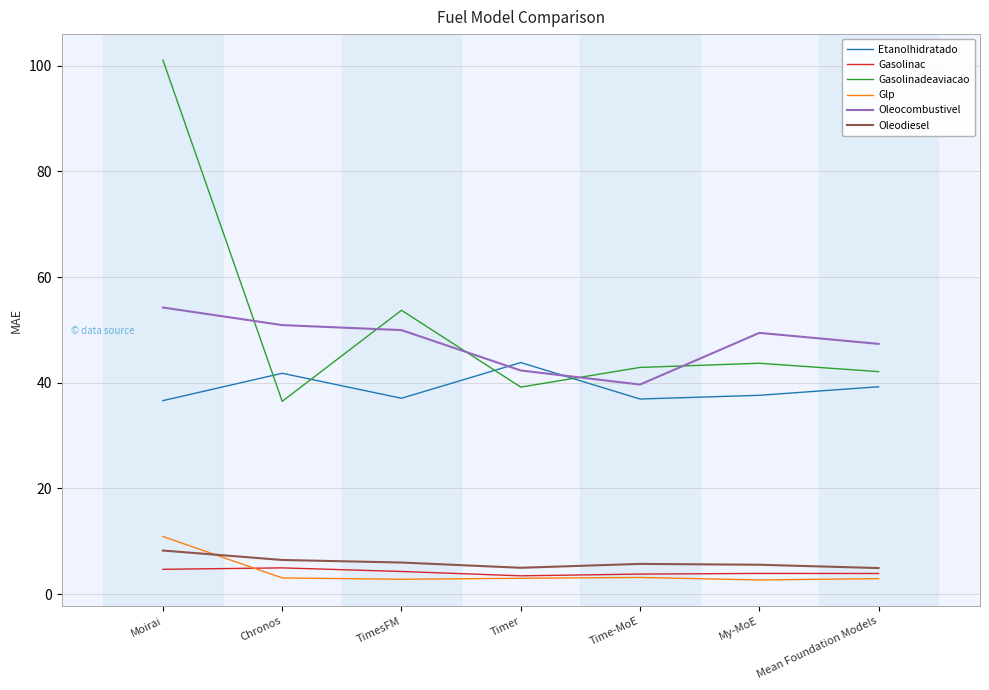

At which category is the sum across all series the highest?

Moirai